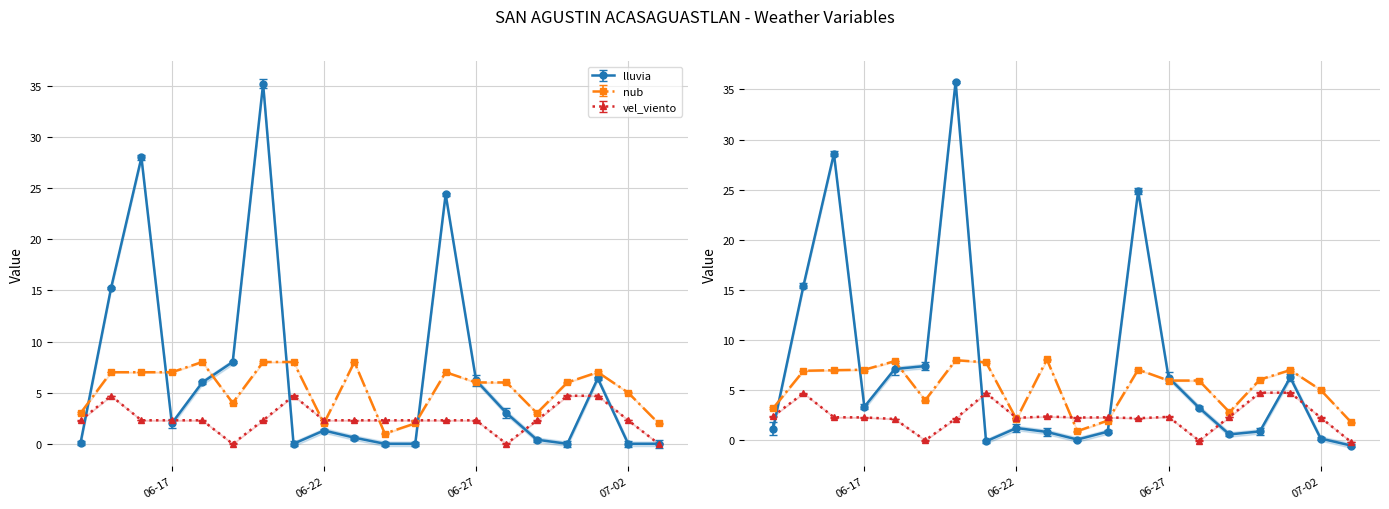

What is the total value across all series at 2025-06-15?

26.9